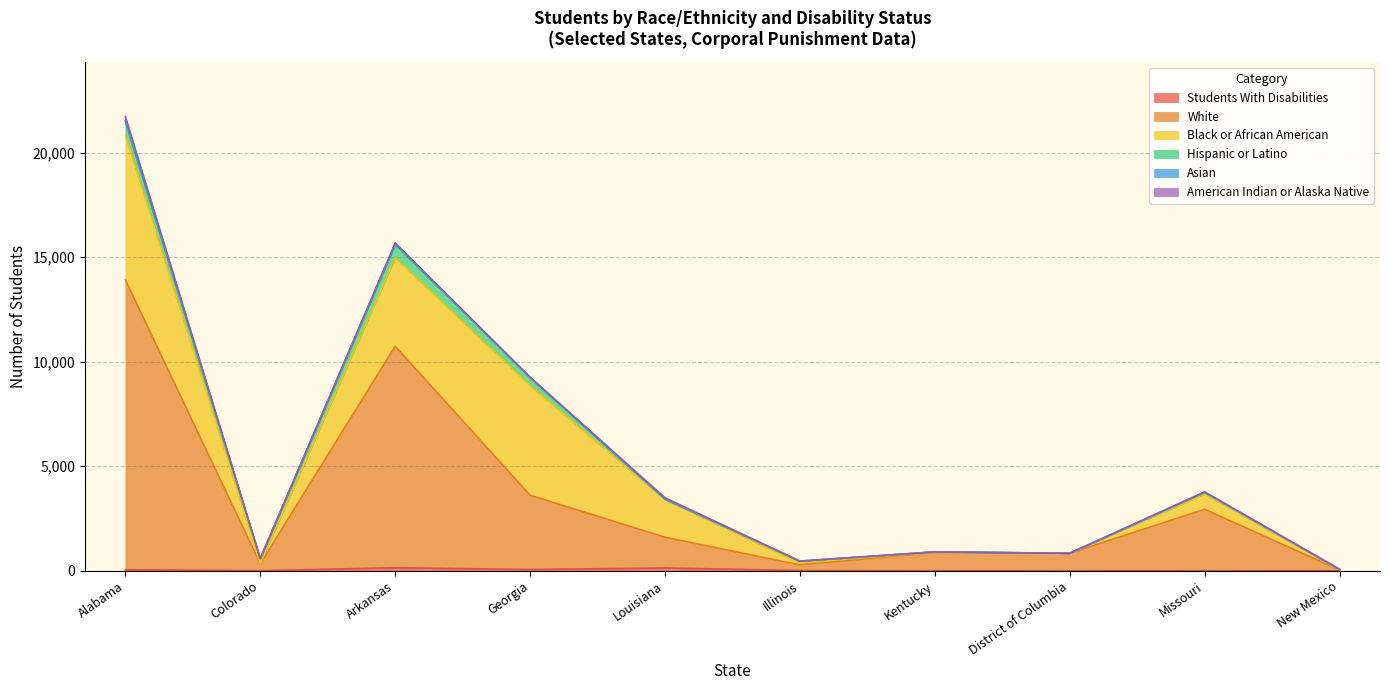

Does the chart display data point markers on the line(s)?

No